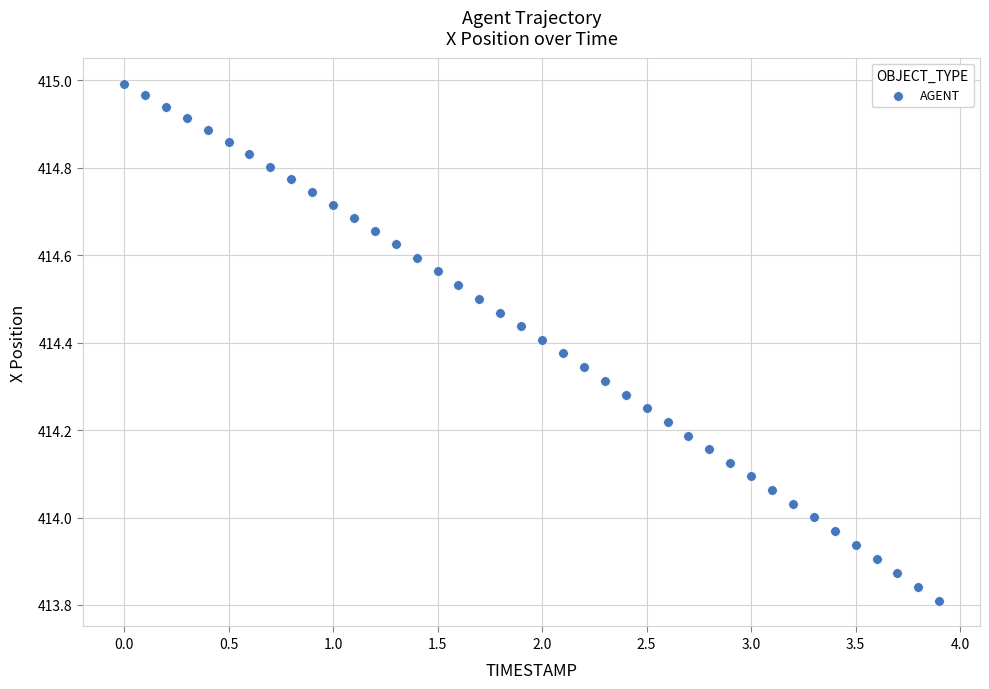

What is the range of X values (max minus min)?

3.9